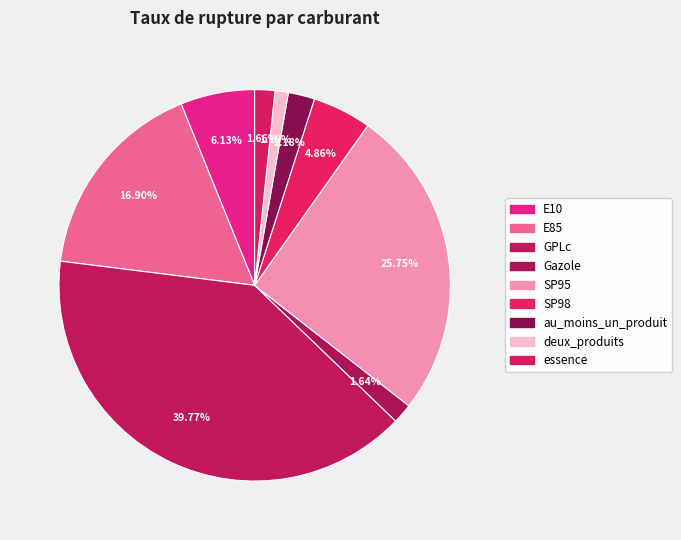

How many slices are in this pie chart?

9